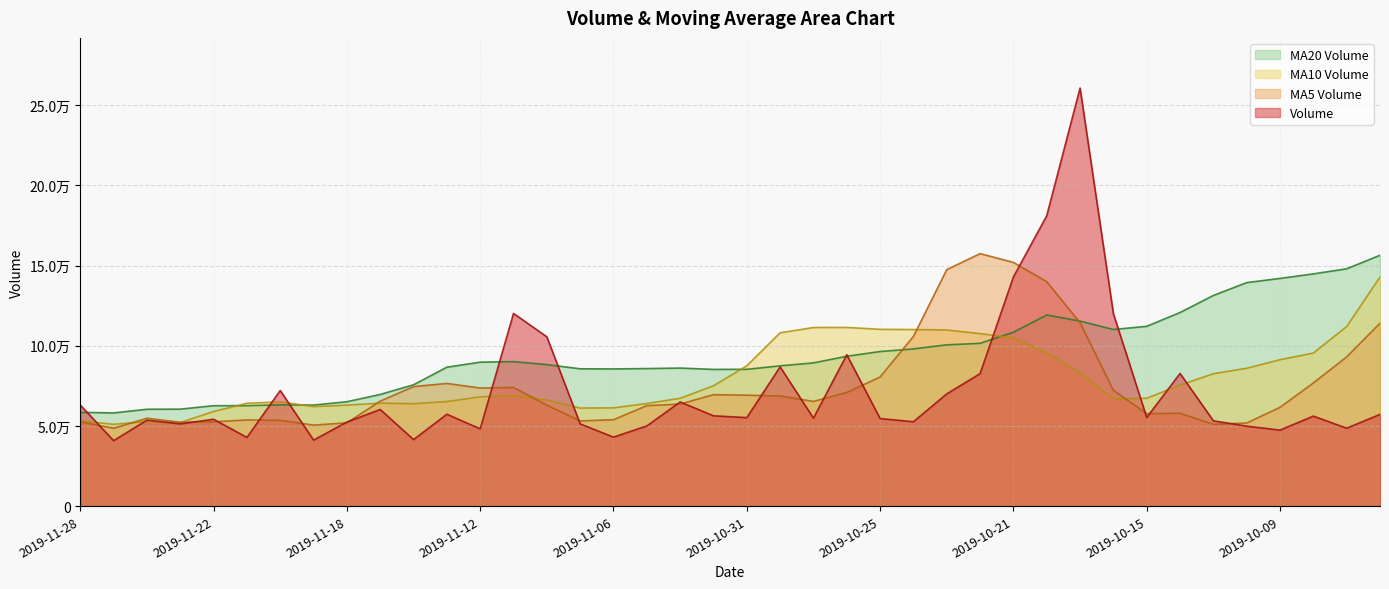

Rank the categories by v_ma5 value from lowest to highest.

2019-11-27, 2019-11-19, 2019-10-11, 2019-10-10, 2019-11-18, 2019-11-25, 2019-11-22, 2019-11-28, 2019-11-07, 2019-11-20, 2019-11-21, 2019-11-06, 2019-11-26, 2019-10-15, 2019-10-14, 2019-10-09, 2019-11-05, 2019-11-08, 2019-11-04, 2019-10-29, 2019-11-15, 2019-10-30, 2019-10-31, 2019-11-01, 2019-10-28, 2019-10-16, 2019-11-12, 2019-11-11, 2019-11-14, 2019-11-13, 2019-10-08, 2019-10-25, 2019-09-30, 2019-10-24, 2019-09-27, 2019-10-17, 2019-10-18, 2019-10-23, 2019-10-21, 2019-10-22